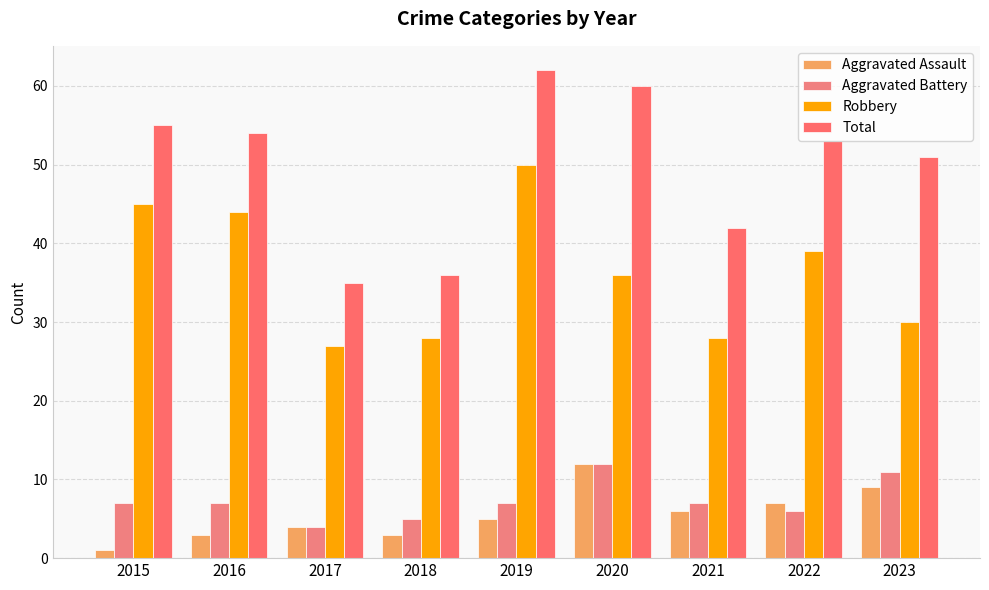

What is the average value of the Total series?

50